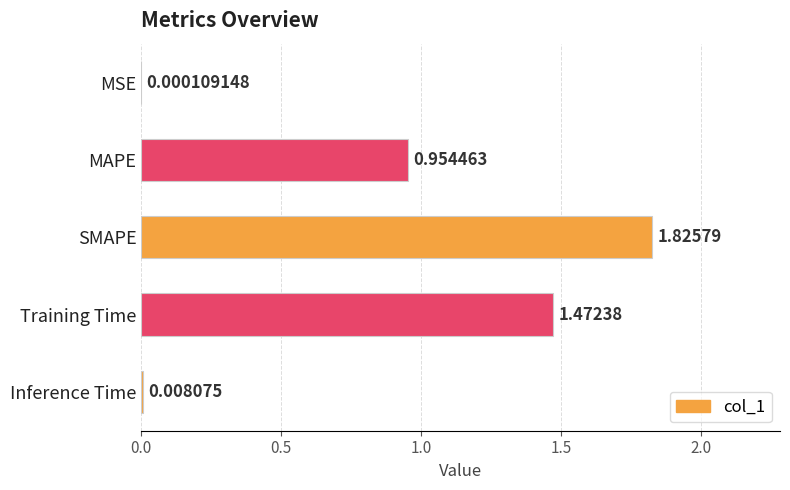

What is the average value?

0.9